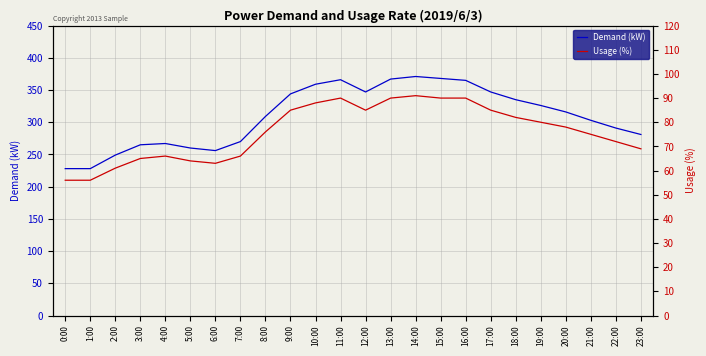

At which category does Usage (%) reach its first local peak?

4:00